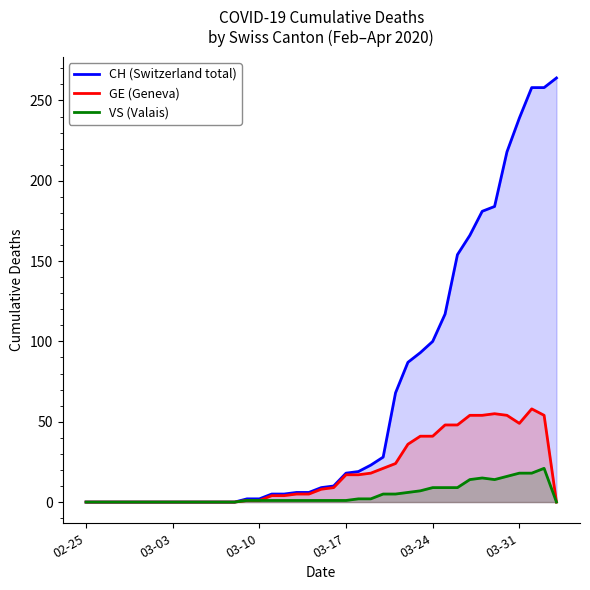

True or false: GE (Geneva) has a value of 14 at 20.

False